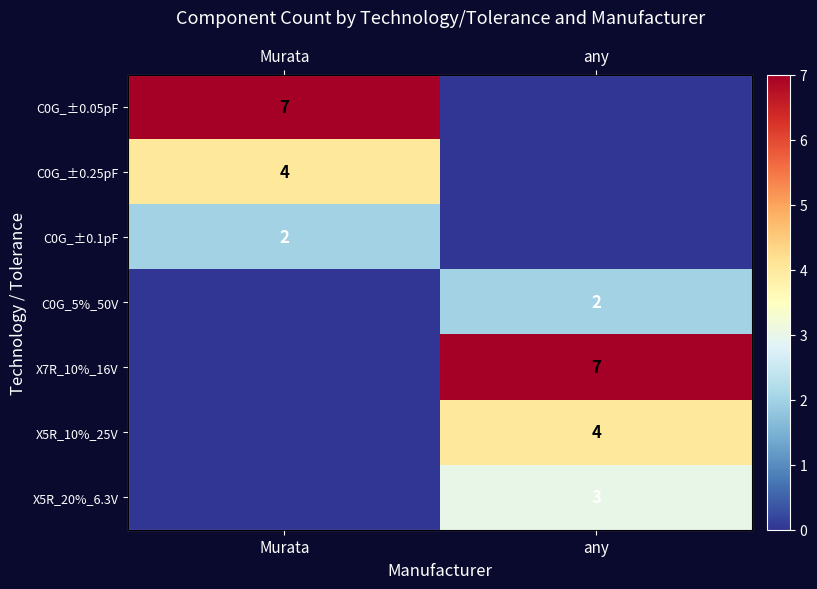

What is the highest value of the C0G_±0.25pF series?

4